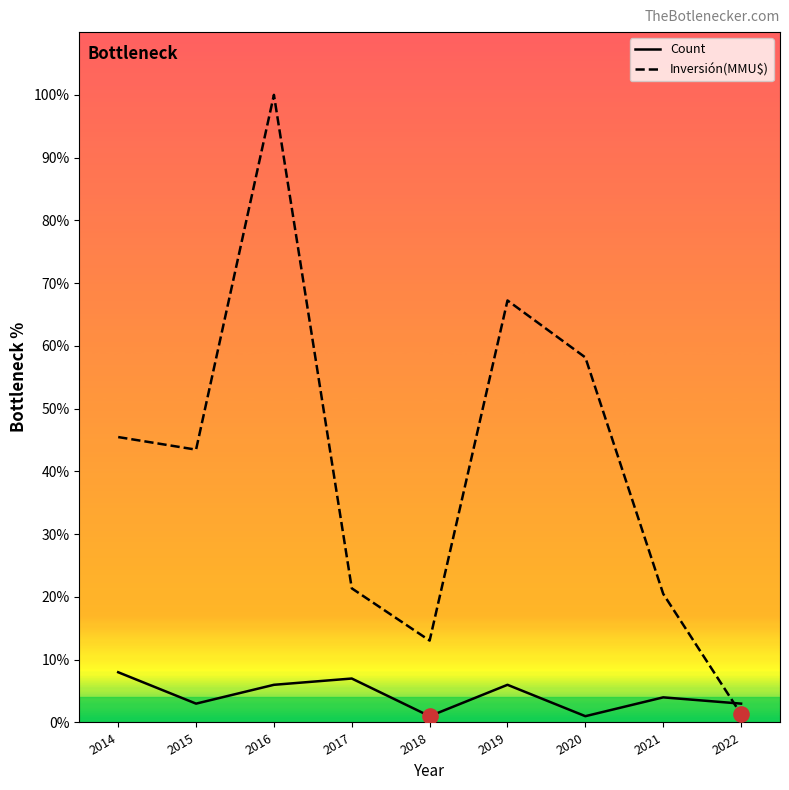

Between 2016 and 2020, which series saw the biggest shift?

Inversión(MMU$)